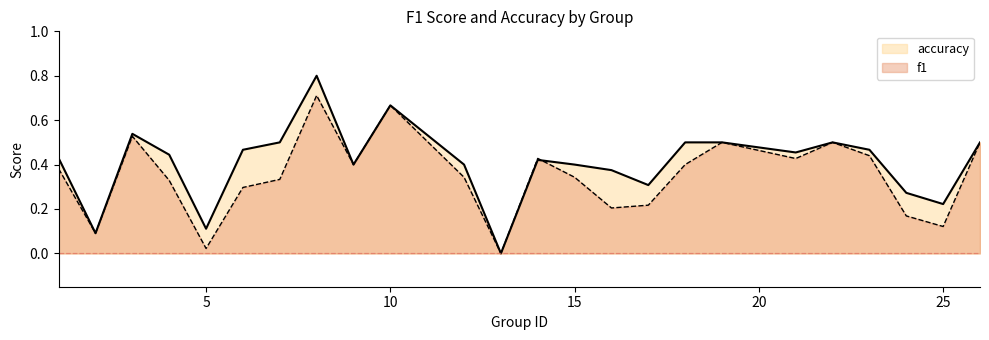

Which category has the lowest value in the f1 series?

13